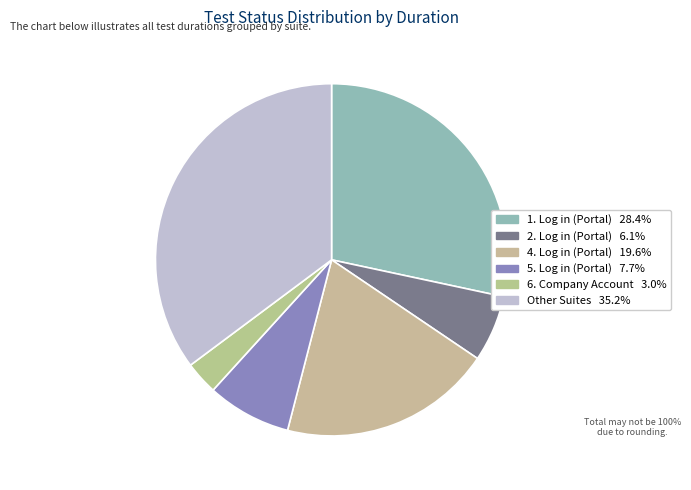

How many slices are in this pie chart?

6